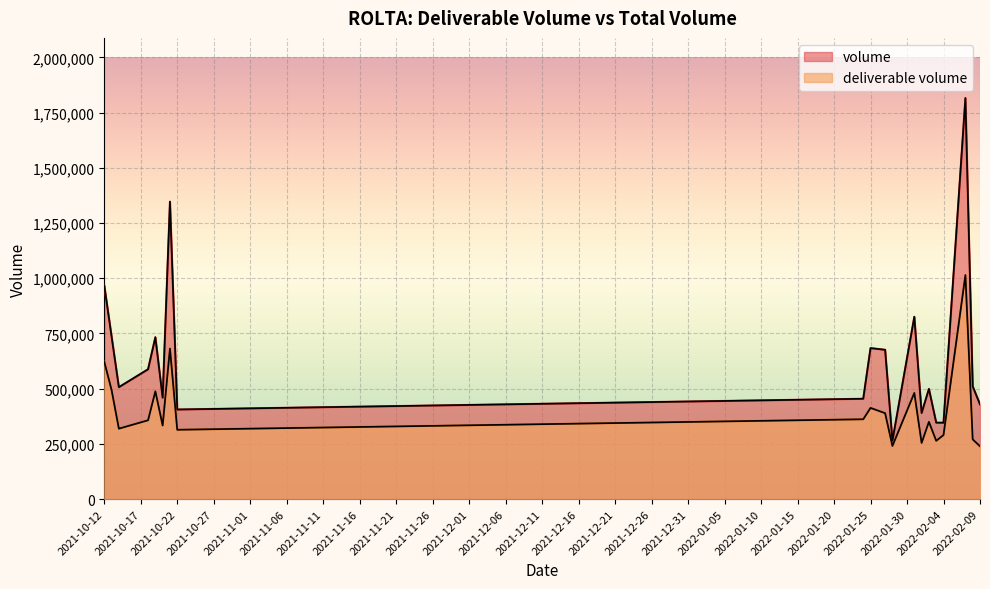

At which label does volume first exceed 510807?

2021-10-12